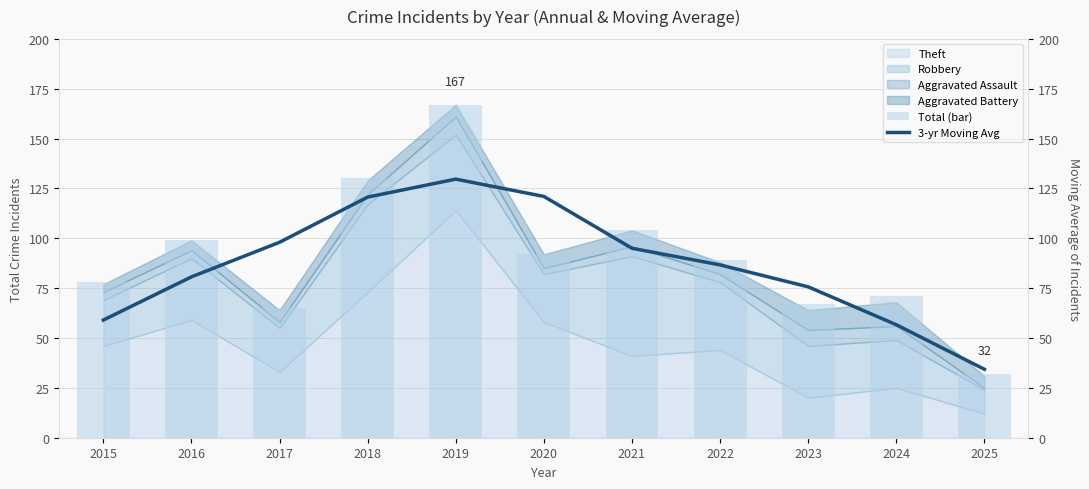

Reading left to right, what are all the values shown in this chart?

Total (bar): 78.0	99.0	65.0	130.0	167.0	92.0	104.0	89.0	67.0	71.0	32.0
3-yr Moving Avg: 59.0	80.7	98.0	120.7	129.7	121.0	95.0	86.7	75.7	56.7	34.3